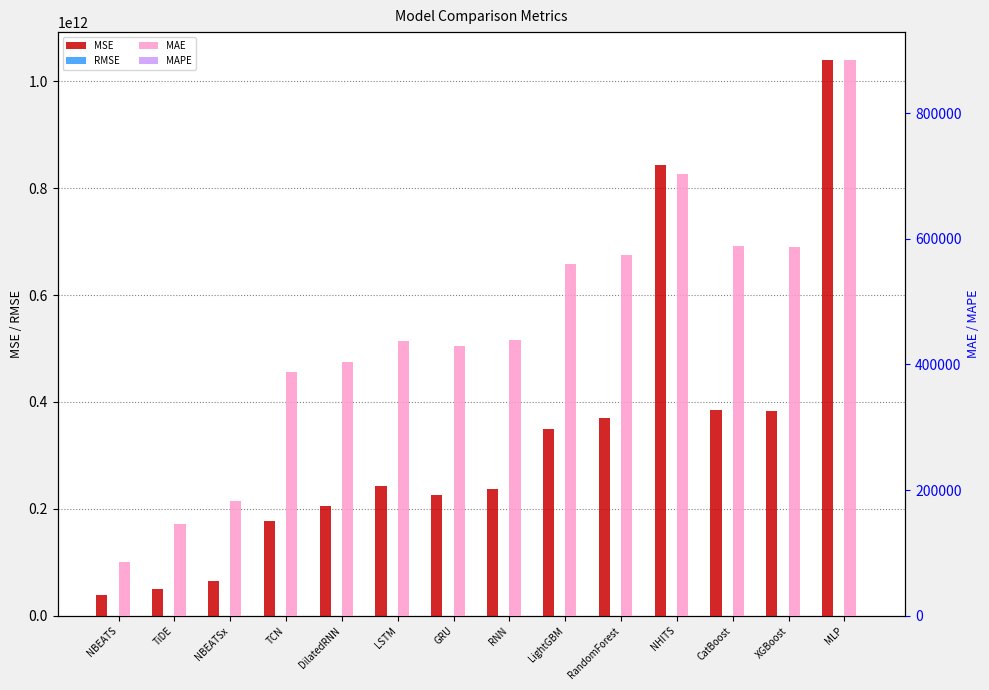

What position from the left is XGBoost?

13